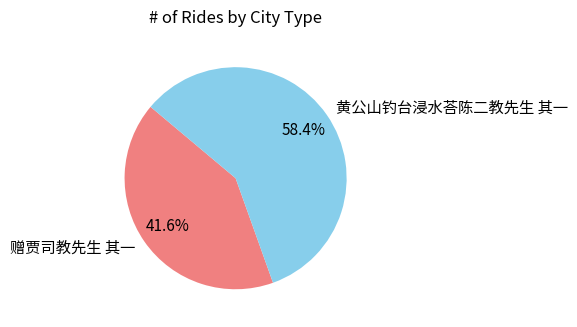

Combined, what portion of the pie is 黄公山钓台浸水荅陈二教先生 其一 and 赠贾司教先生 其一?

100.0%